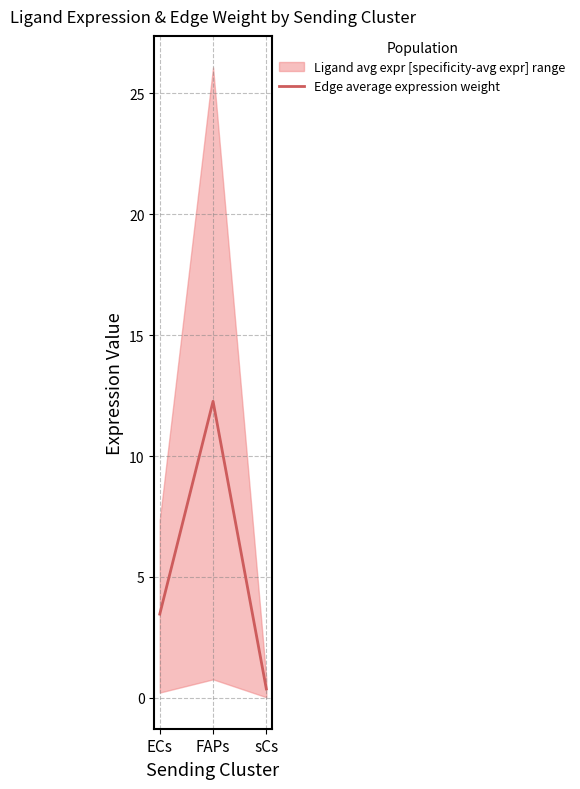

What is the change in value from FAPs to sCs?

-11.9